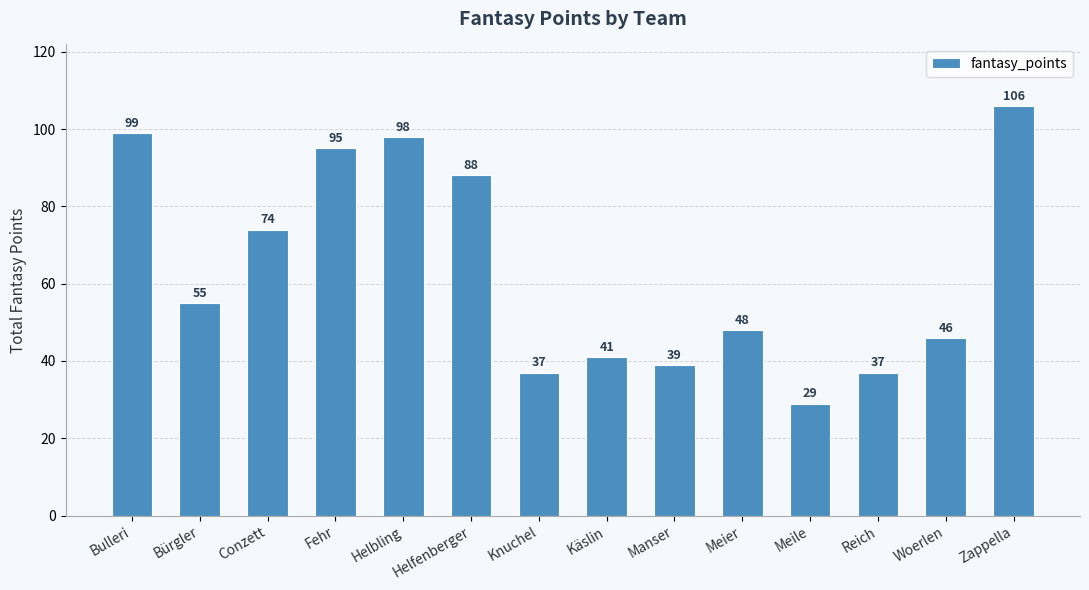

Does the chart contain any negative values?

No